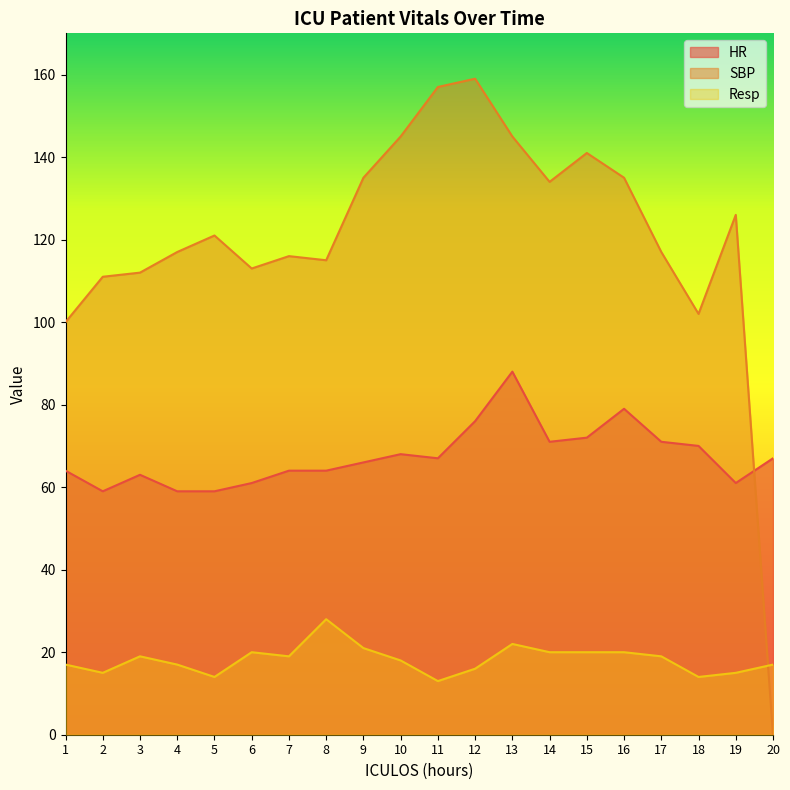

What is the sum of the HR values at 6 and 19?

122